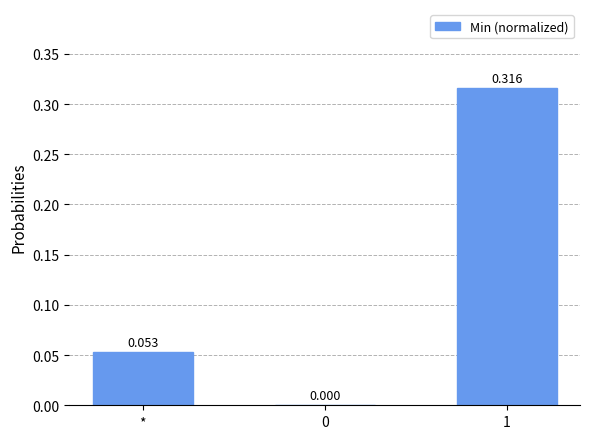

True or false: the data shows 0.0 at 0.

True